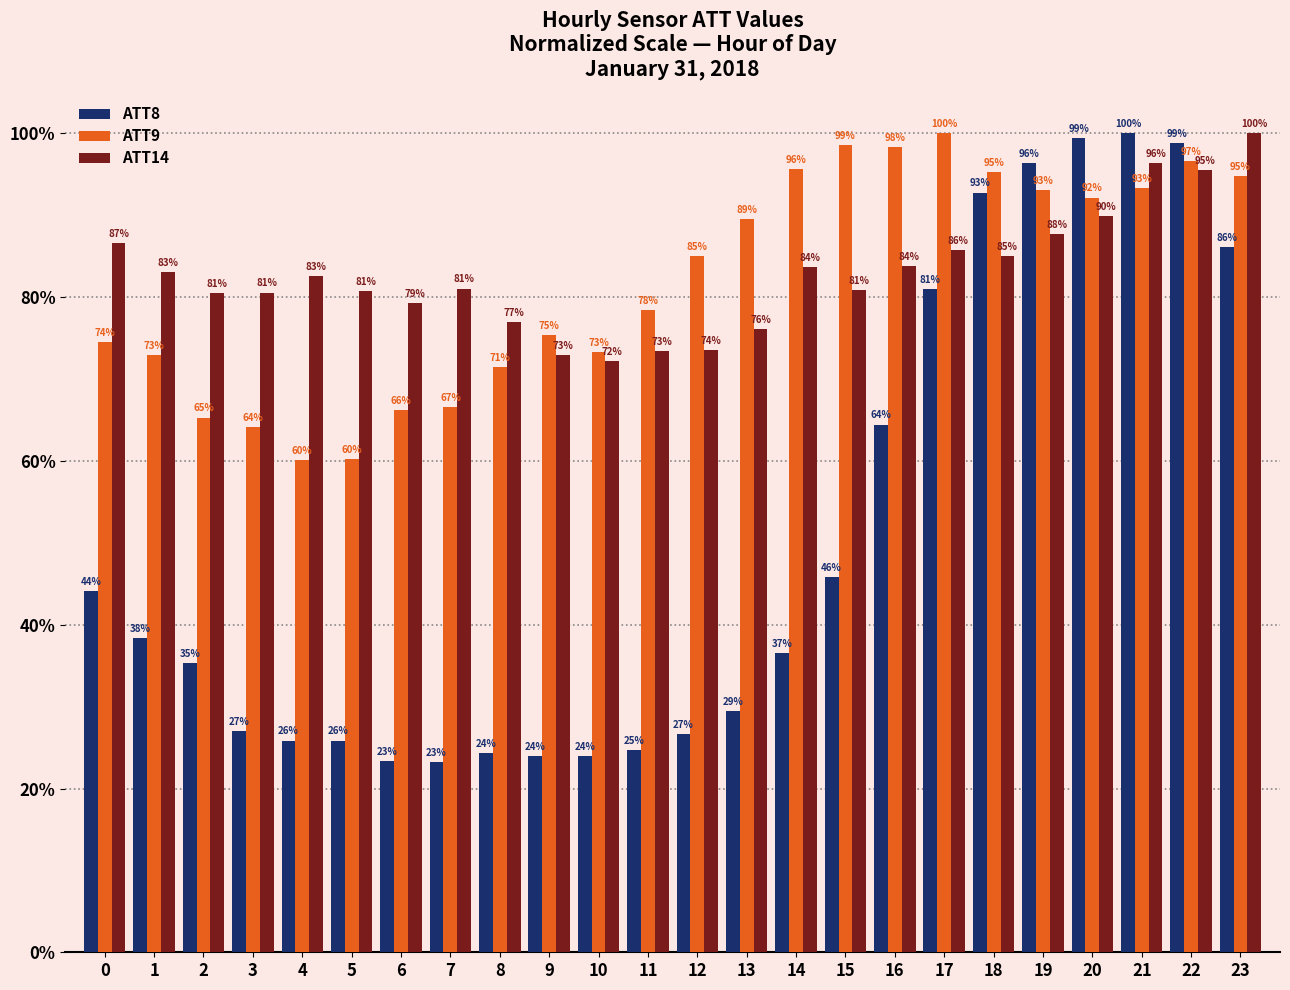

Between 16 and 20, which series saw the biggest shift?

ATT8